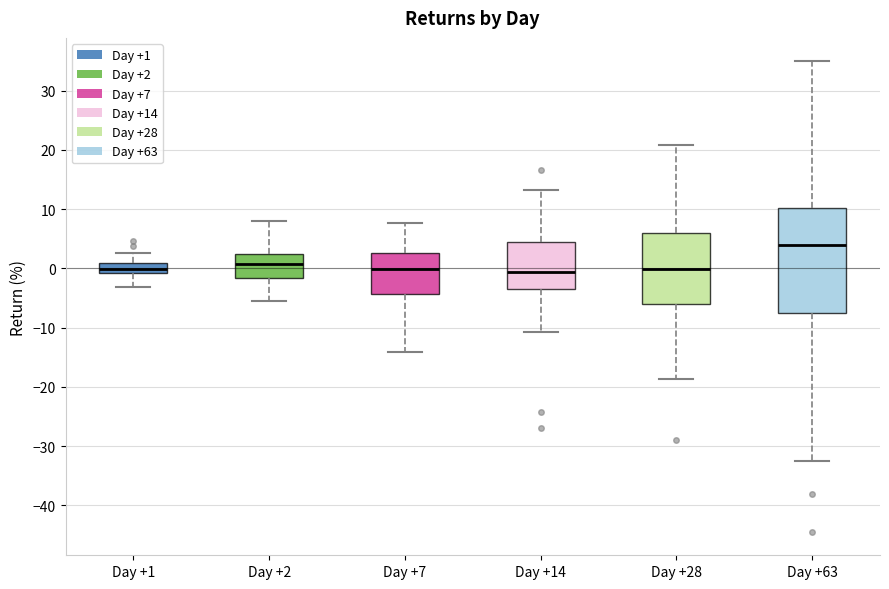

Where does the upper whisker of the box for Day +2 end on the y-axis? The values are not printed on the chart, so give them approximately, as read against the axis.

8